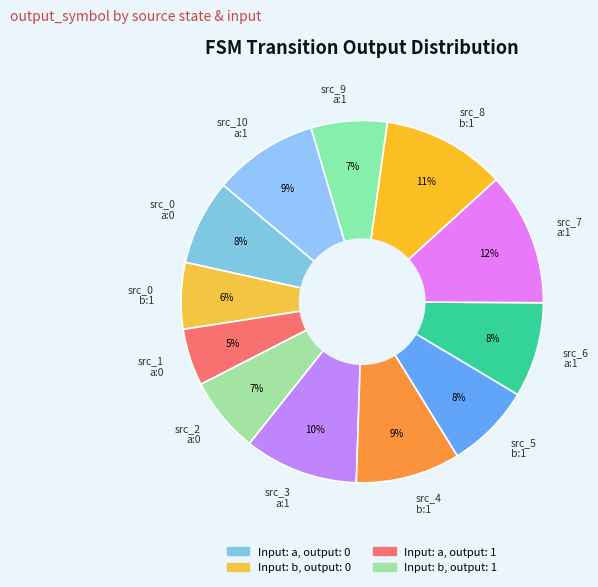

Is it true that src_2 a:0 is 7% of the pie?

True